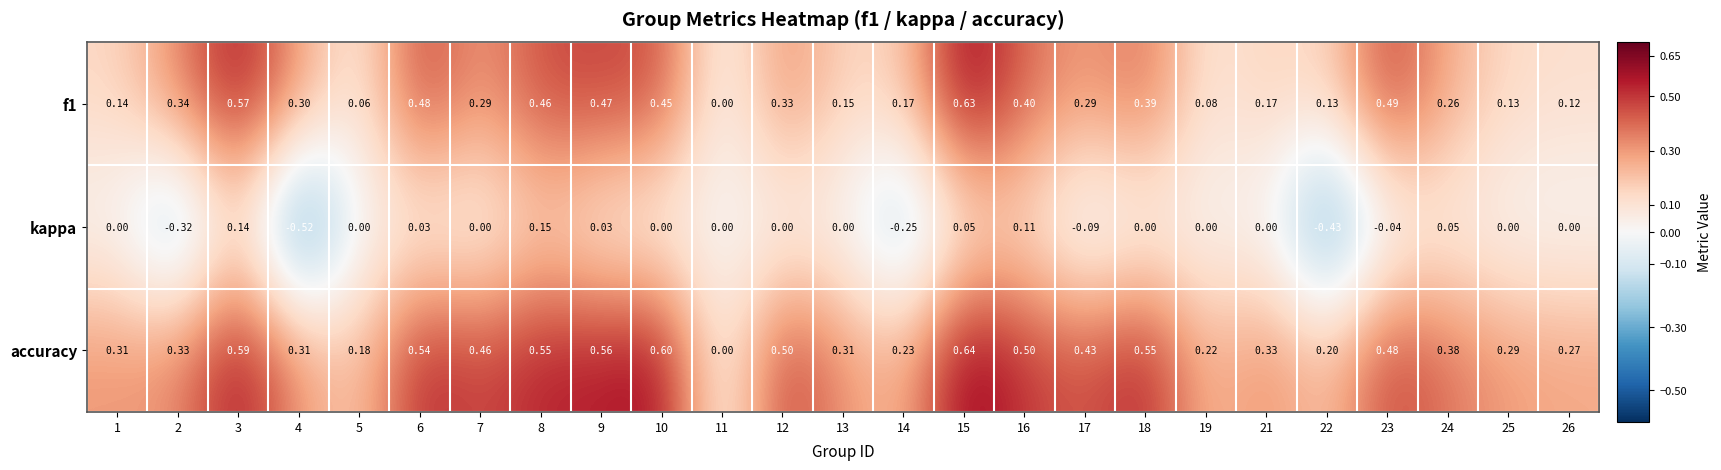

Which series has the largest range (max minus min)?

kappa